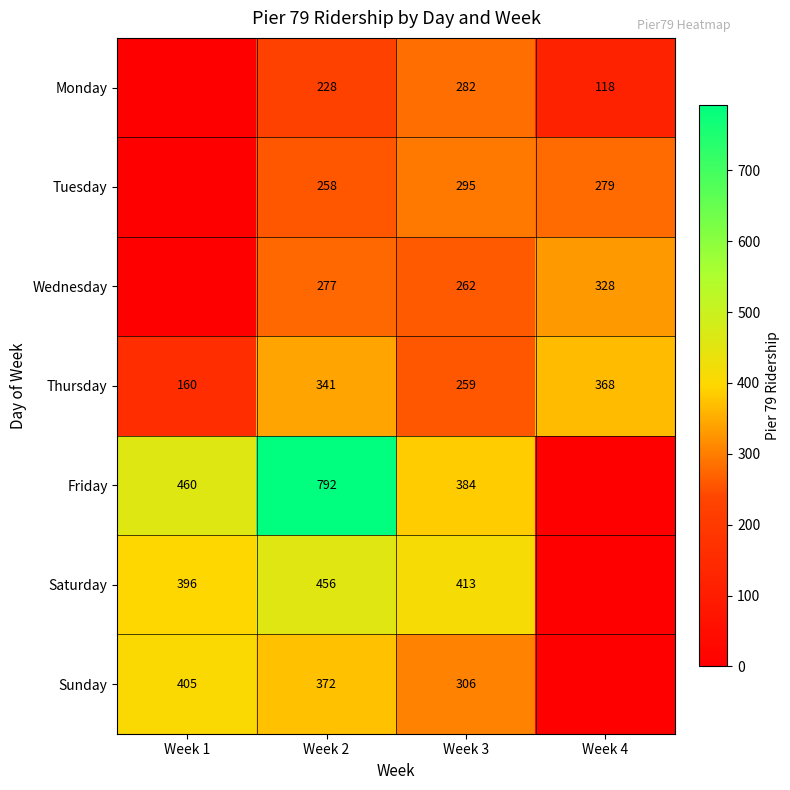

Read the Thursday value at Week 1, to the nearest 10.

160